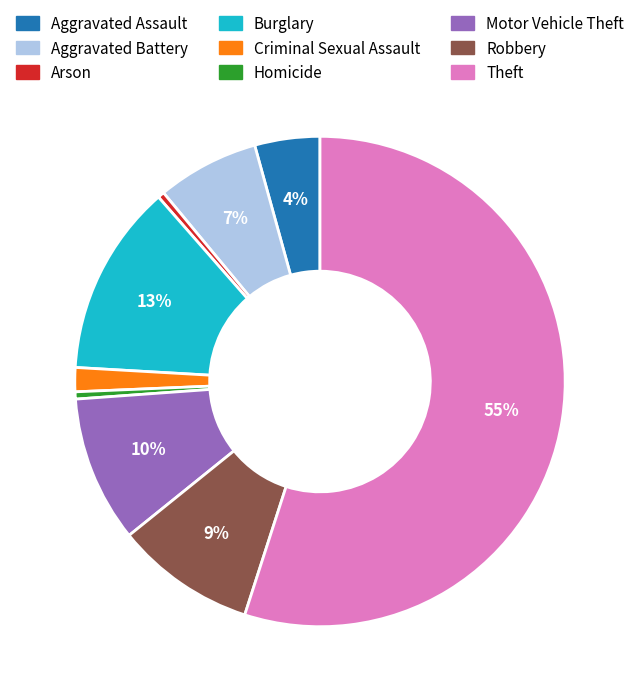

How many segments does this pie chart have?

9